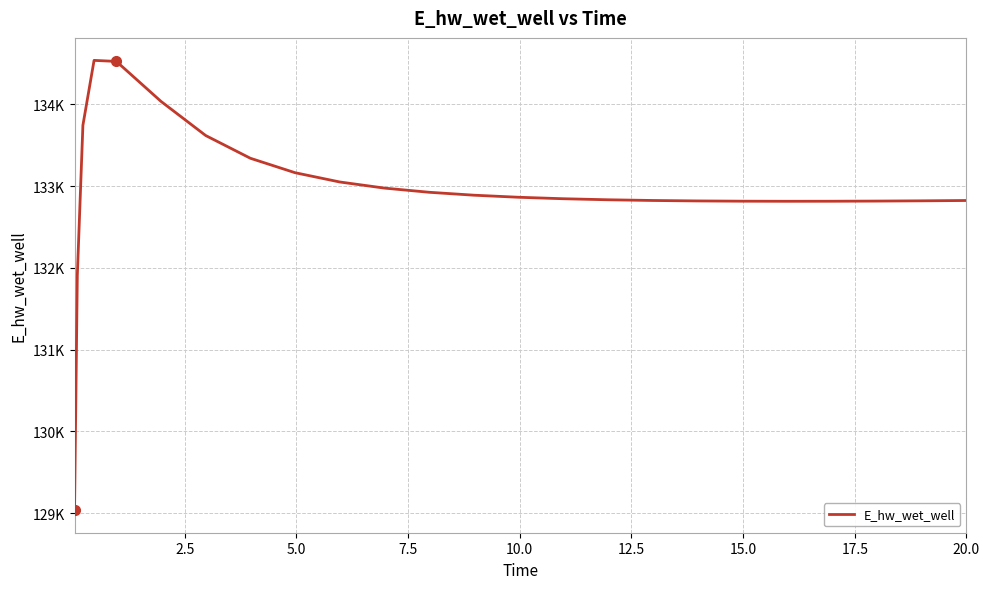

Is this an area chart (filled region under the line)?

No